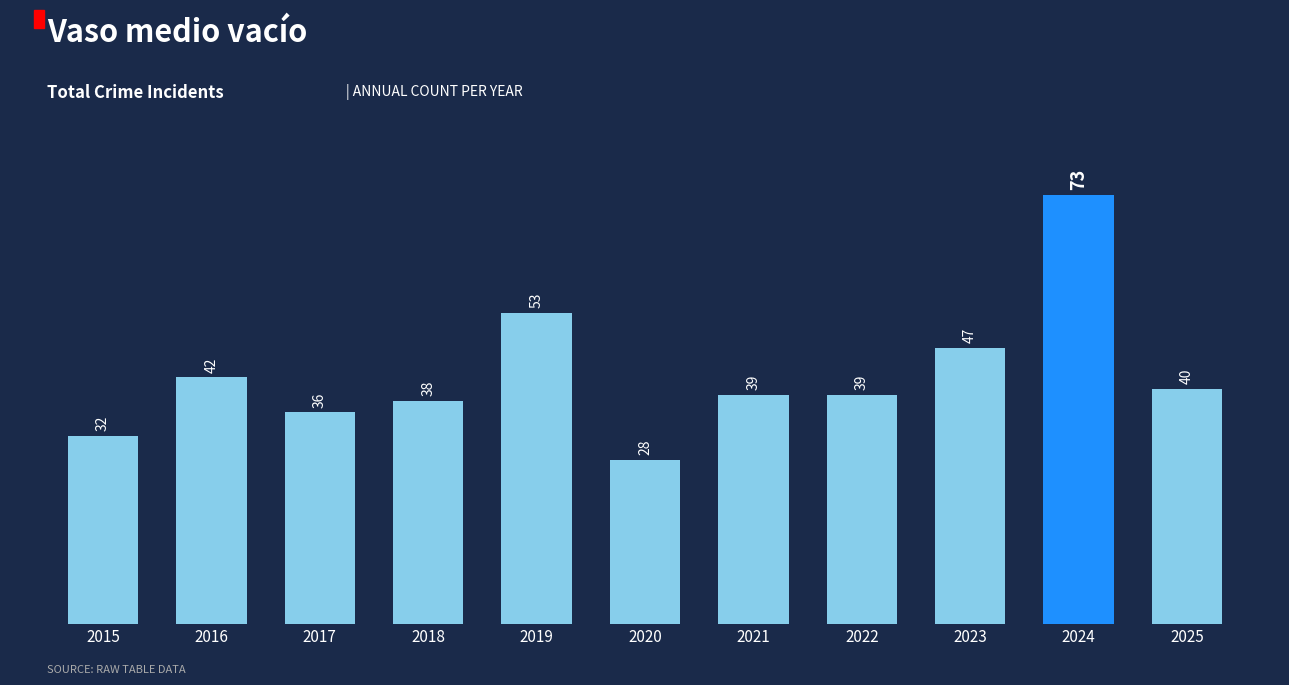

The value at 2018 is 63. True or false?

False